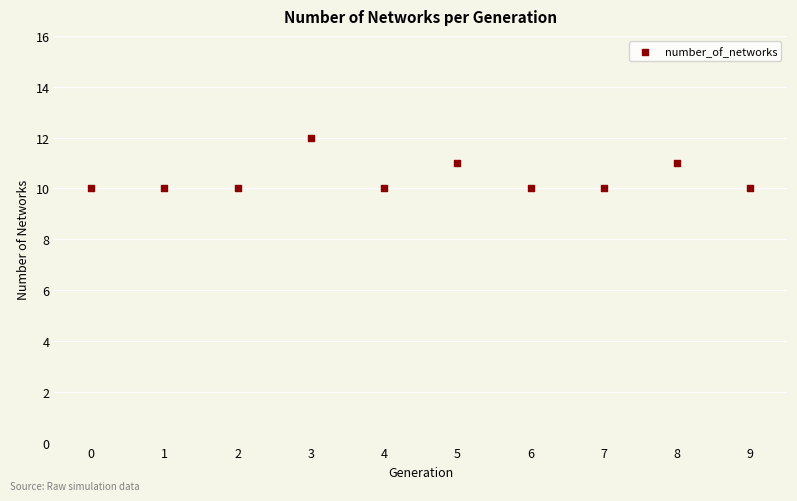

What is the average Y value?

10